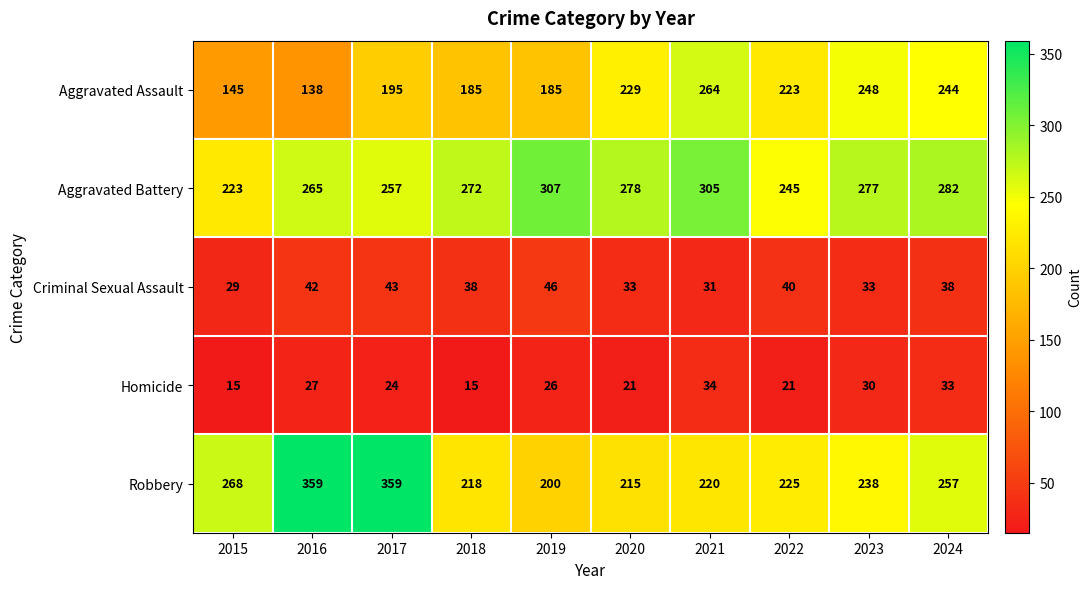

Between 2018 and 2020, which series saw the biggest shift?

Aggravated Assault